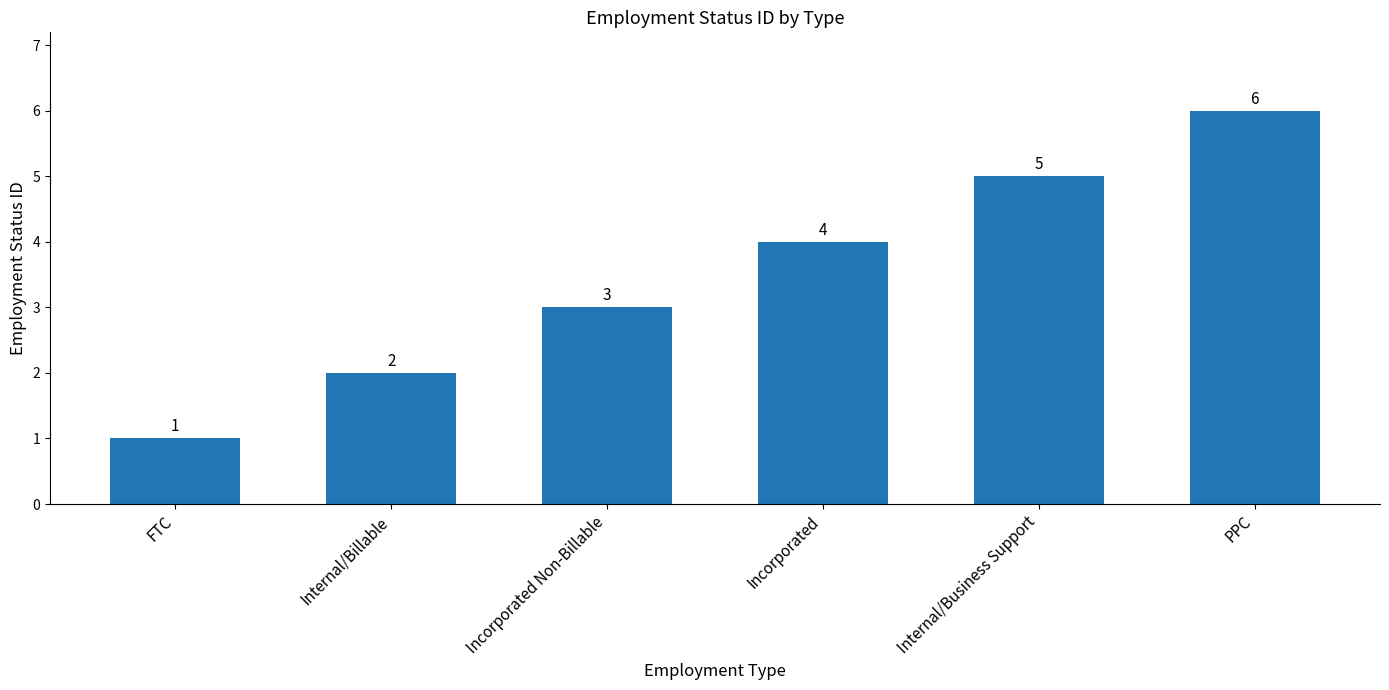

What is the difference between the maximum and minimum values?

5